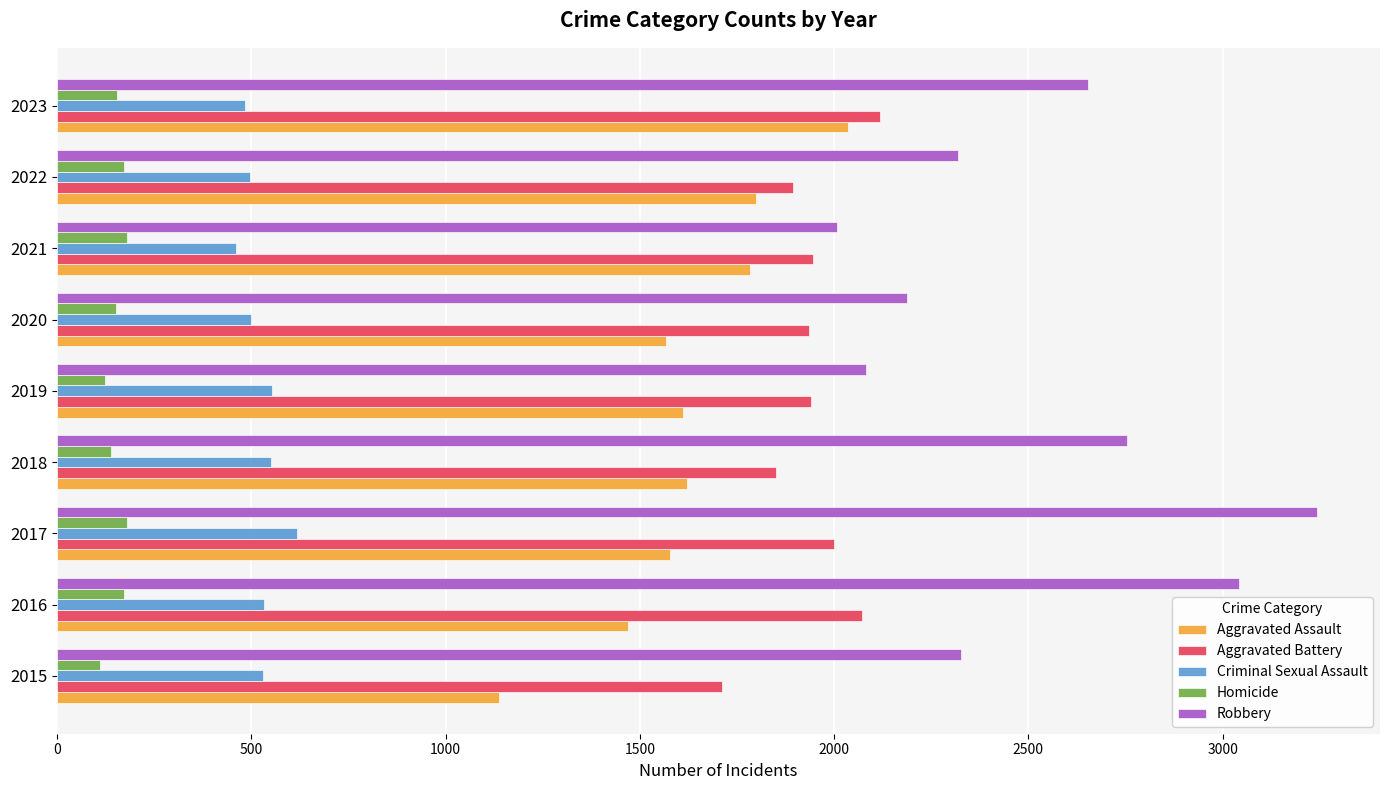

What is the highest value of the Homicide series?

179